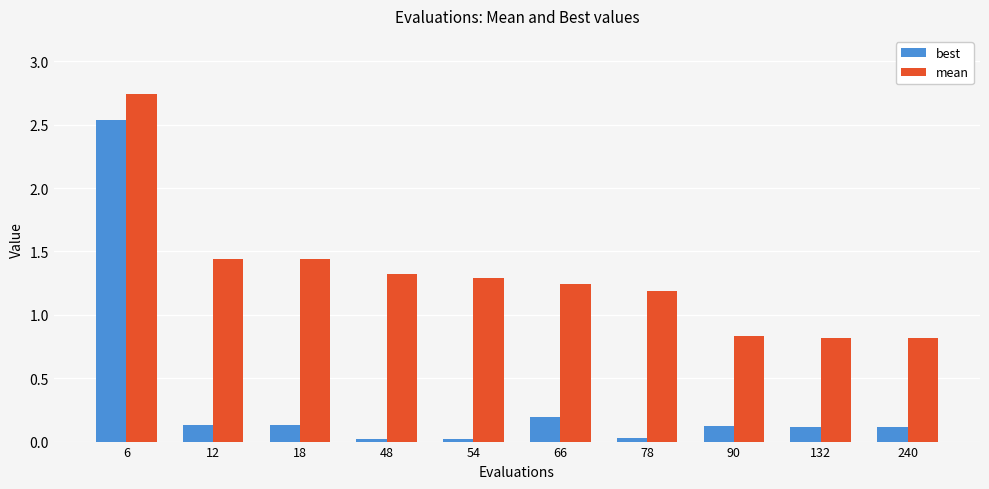

At which label does best reach its peak?

6